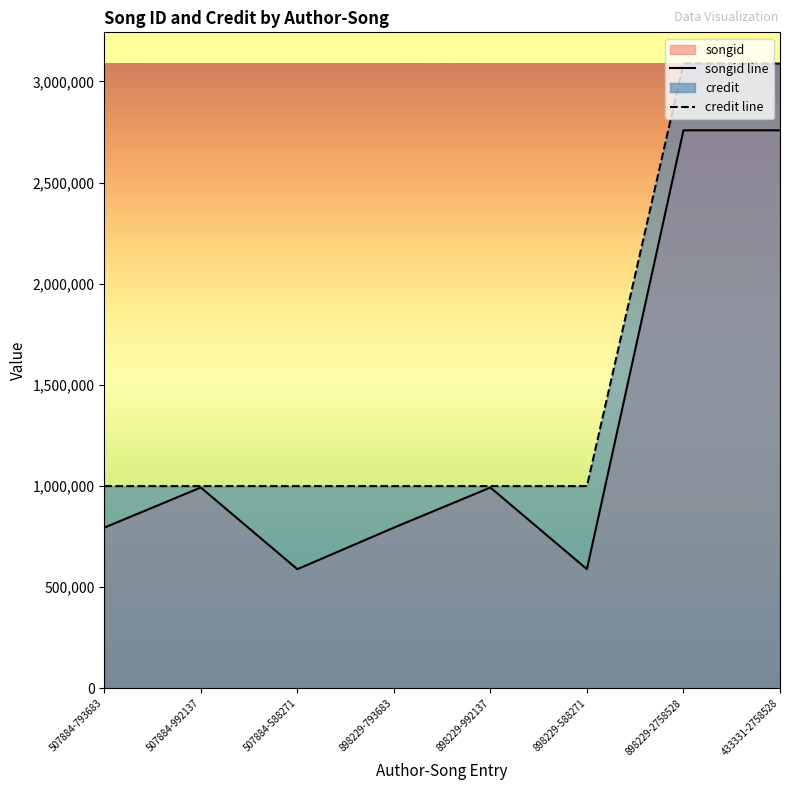

Which category has the lowest value across all series?

507884-588271